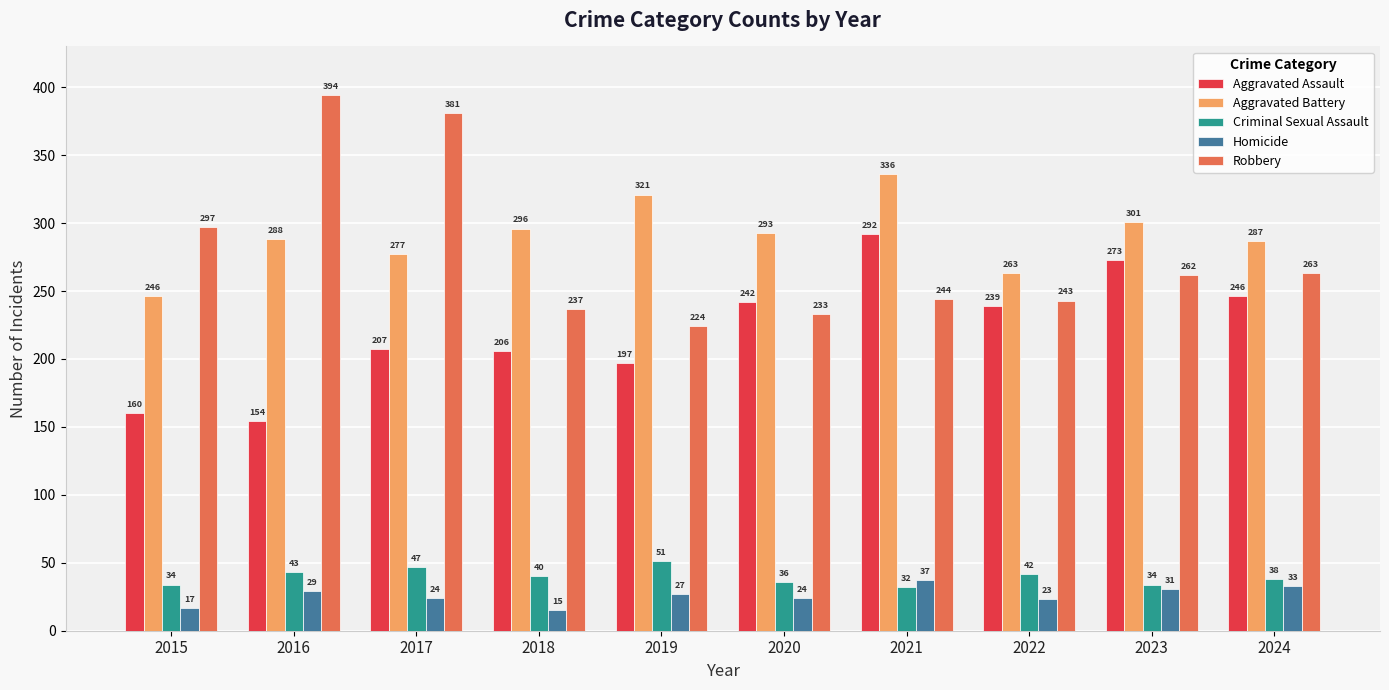

Reading left to right, extract all data points from this chart.

Aggravated Assault: 2015=160	2016=154	2017=207	2018=206	2019=197	2020=242	2021=292	2022=239	2023=273	2024=246
Aggravated Battery: 2015=246	2016=288	2017=277	2018=296	2019=321	2020=293	2021=336	2022=263	2023=301	2024=287
Criminal Sexual Assault: 2015=34	2016=43	2017=47	2018=40	2019=51	2020=36	2021=32	2022=42	2023=34	2024=38
Homicide: 2015=17	2016=29	2017=24	2018=15	2019=27	2020=24	2021=37	2022=23	2023=31	2024=33
Robbery: 2015=297	2016=394	2017=381	2018=237	2019=224	2020=233	2021=244	2022=243	2023=262	2024=263